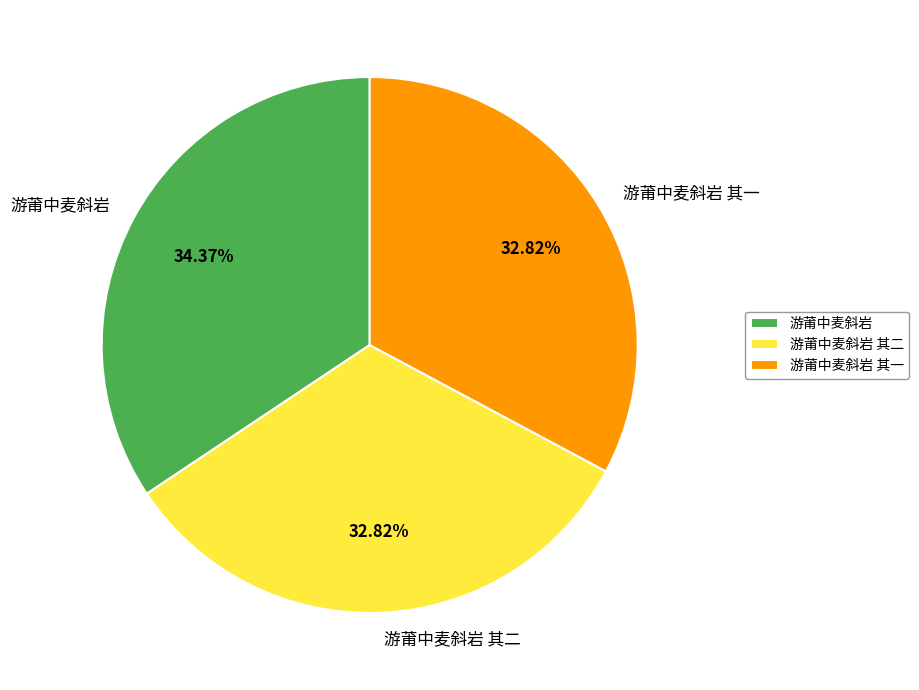

Does 游莆中麦斜岩 其二 represent more than half of the total?

No